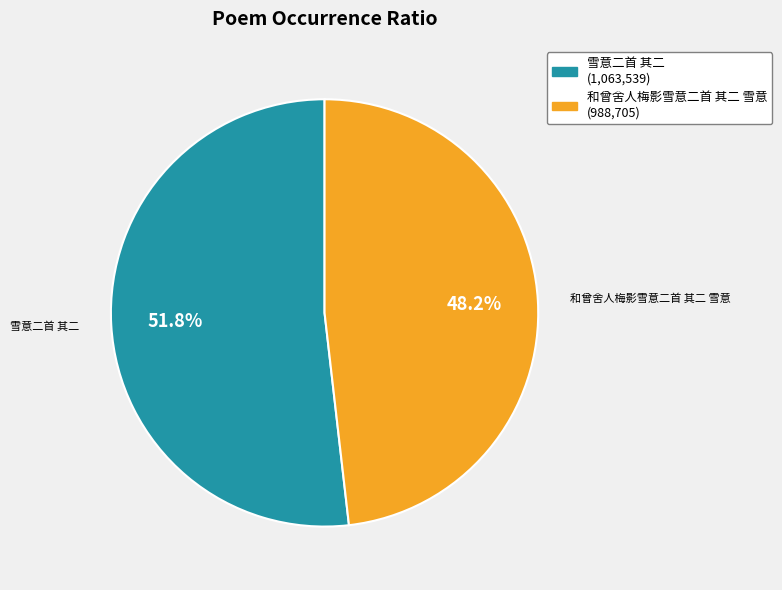

How many slices are in this pie chart?

2